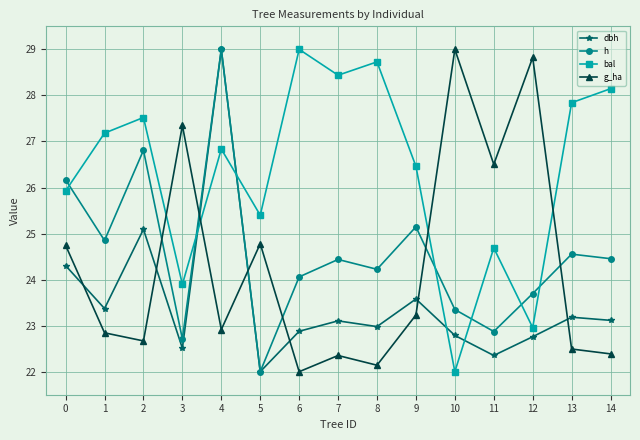

What is the minimum value for dbh?

22.0